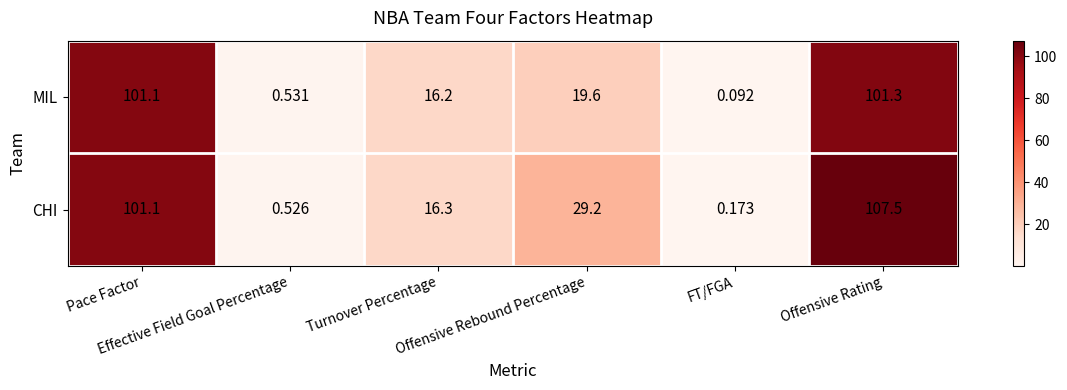

Which series has the largest total across all categories?

CHI